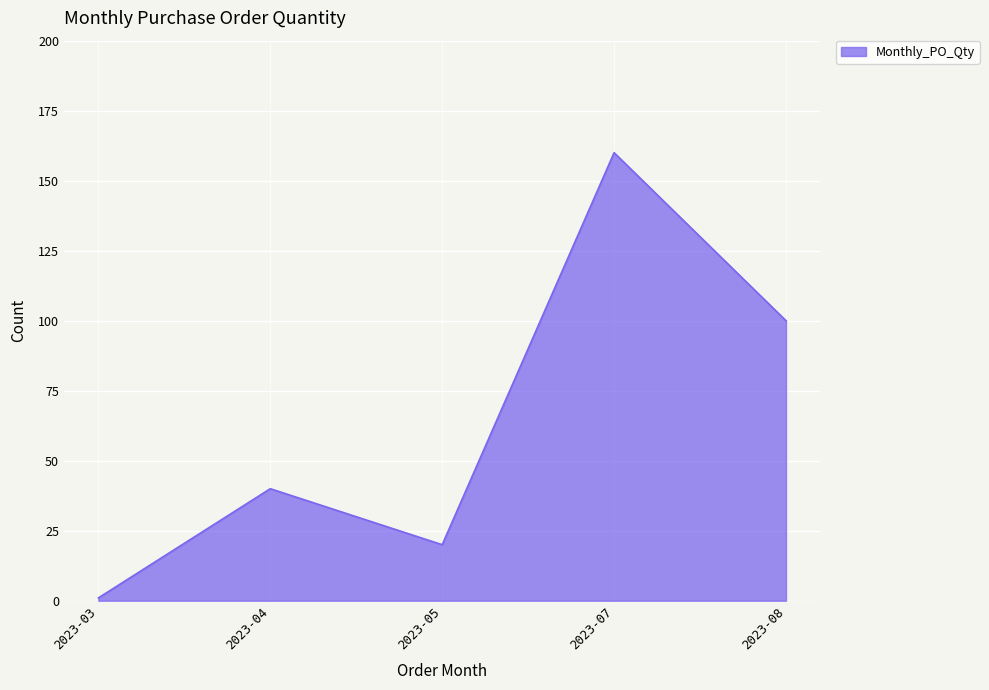

Reading right to left, list all the values displayed in this chart.

100	160	20	40	1